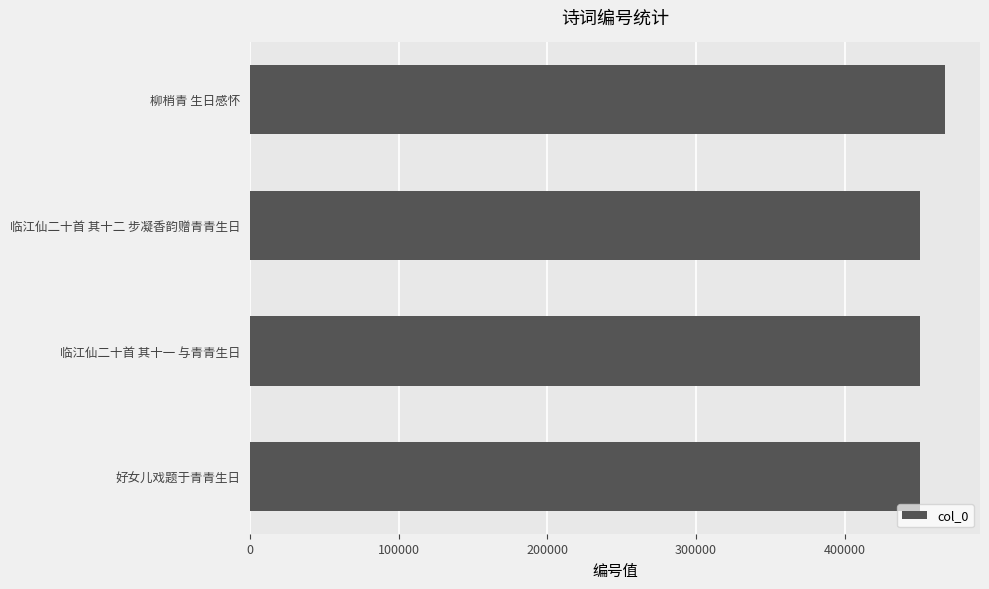

How many bars are there in total?

4